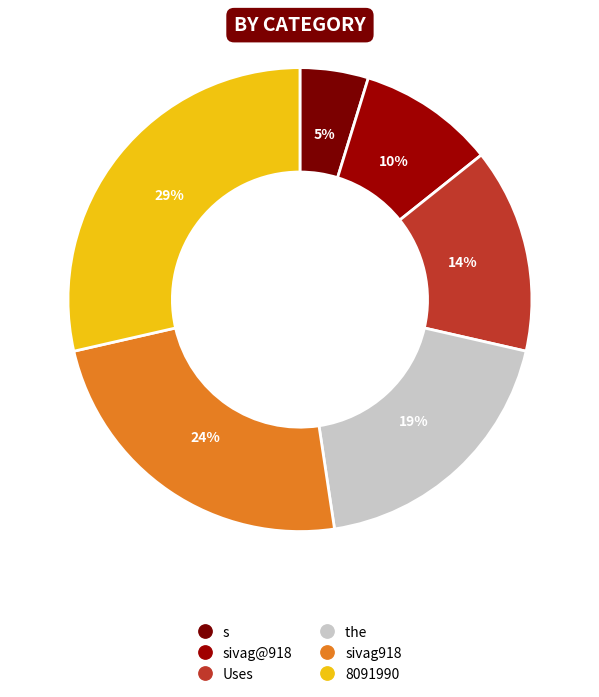

Count the number of slices in the pie.

6